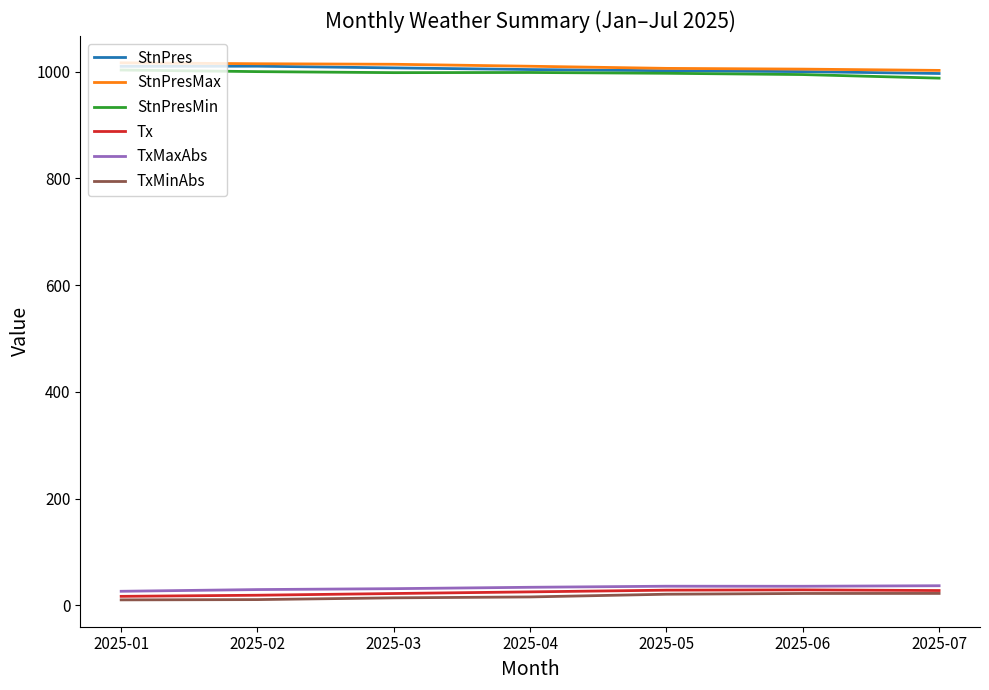

What is the sum of all Tx values?

166.6